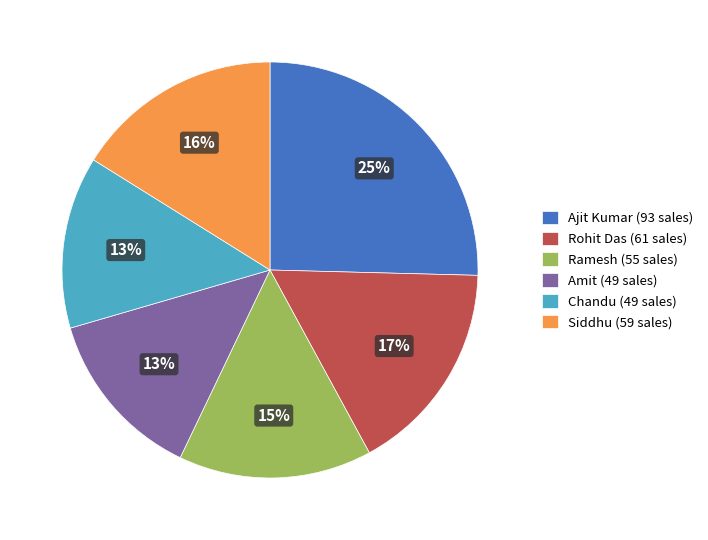

The Ramesh slice represents 15% of the pie. True or false?

True